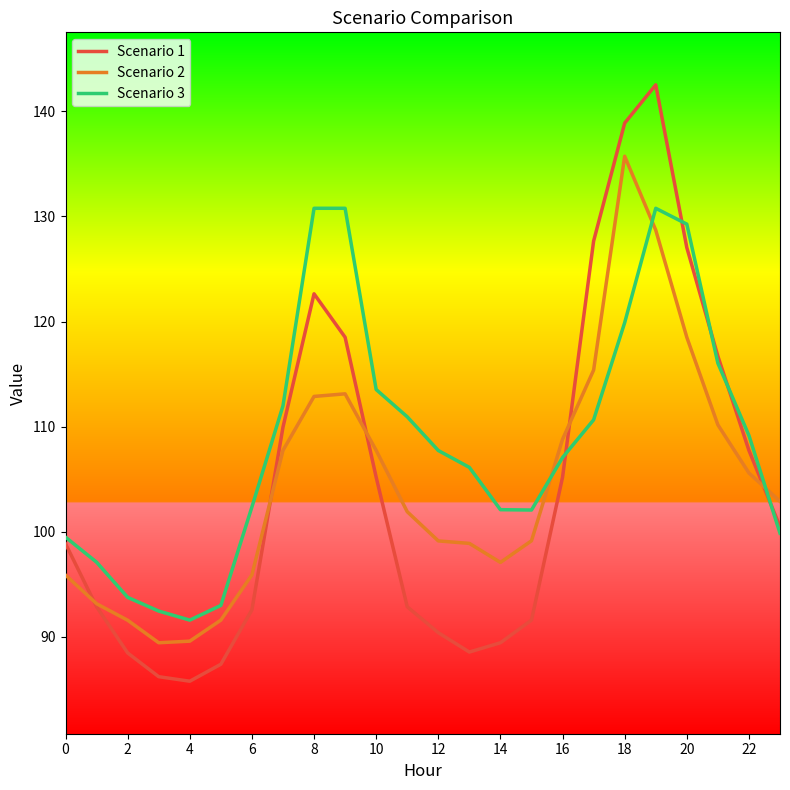

Rank the series by their maximum value, from lowest to highest.

Scenario 3, Scenario 2, Scenario 1